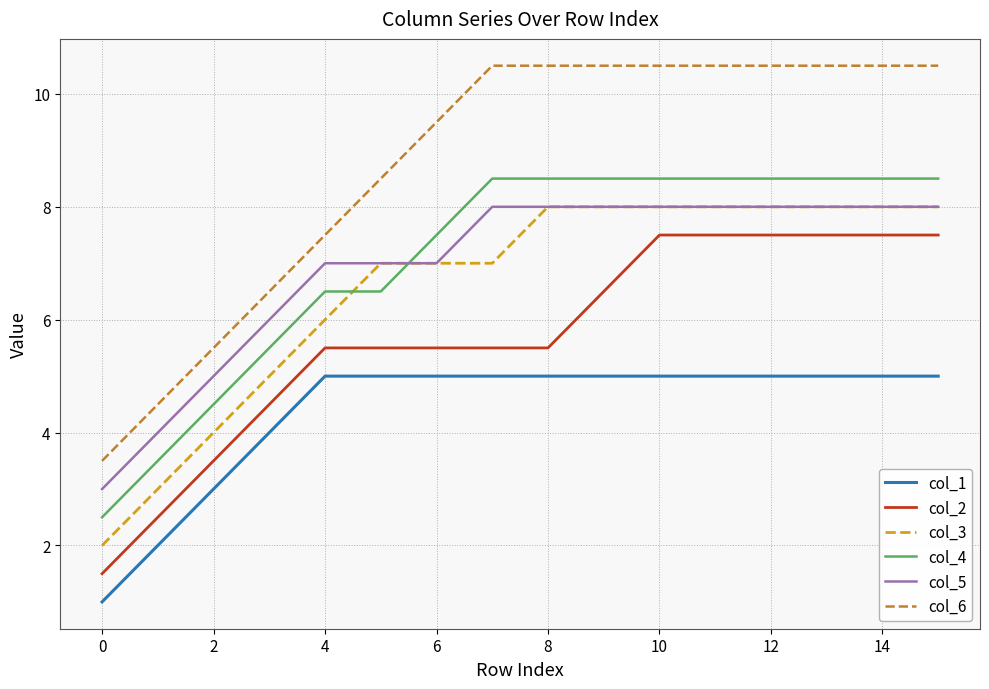

What is the sum of all col_2 values?

91.0